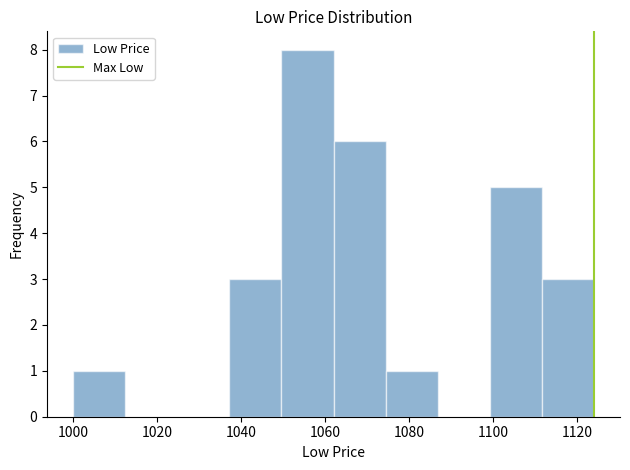

Reading left to right, transcribe this chart: for each bar, give the range it covers on the x-axis and its height. Neither the bar edges nor the heights are printed on the chart, so give them approximately, as read against the axes.

1000.0 to 1012.4: 1
1012.4 to 1024.8: 0
1024.8 to 1037.2: 0
1037.2 to 1049.6: 3
1049.6 to 1062.0: 8
1062.0 to 1074.4: 6
1074.4 to 1086.8: 1
1086.8 to 1099.2: 0
1099.2 to 1111.6: 5
1111.6 to 1124.0: 3